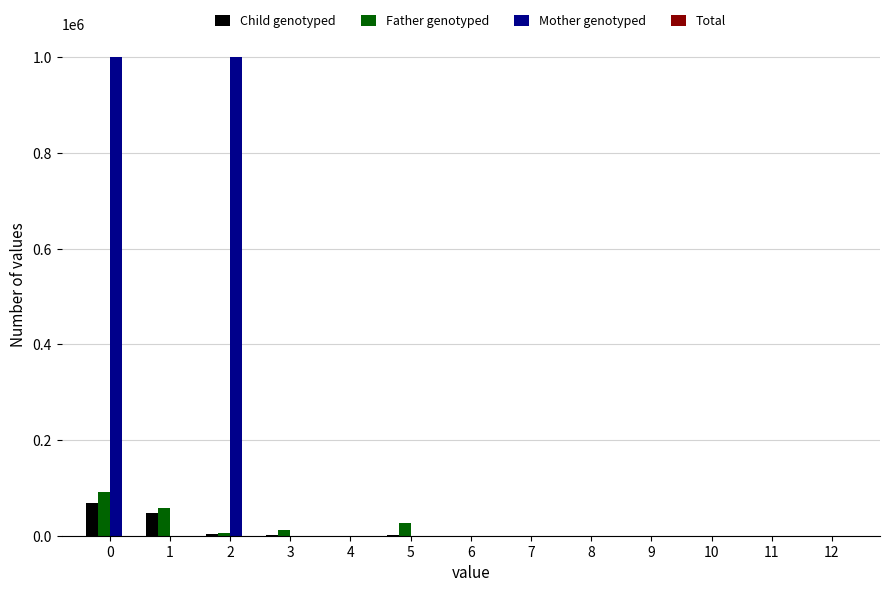

The value of Mother genotyped at 2 is 1000000.0. True or false?

True